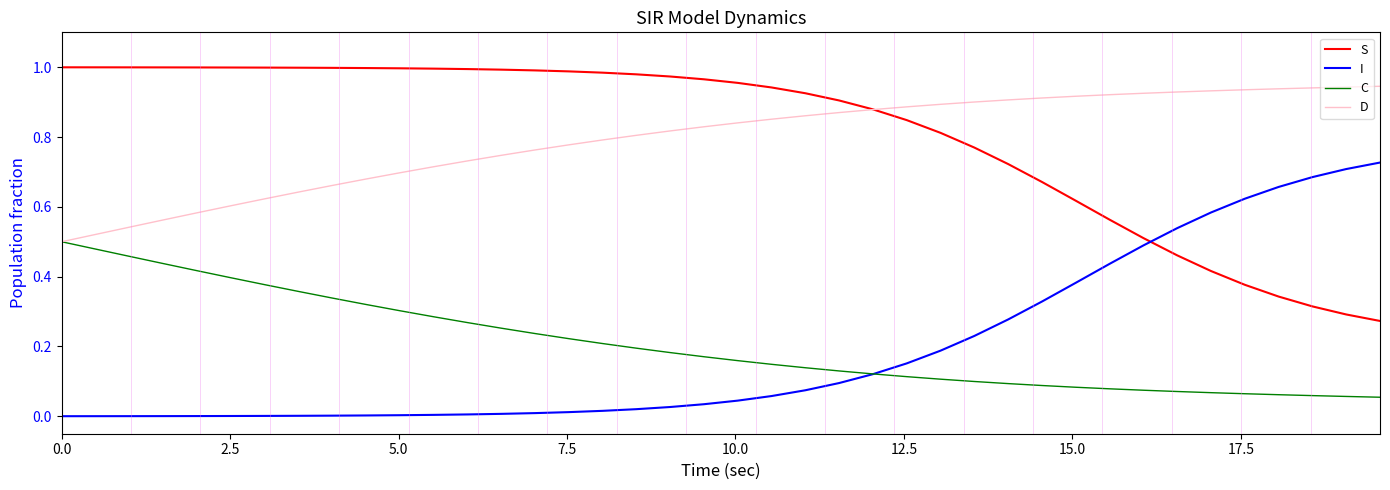

True or false: I and D cross at least once.

False